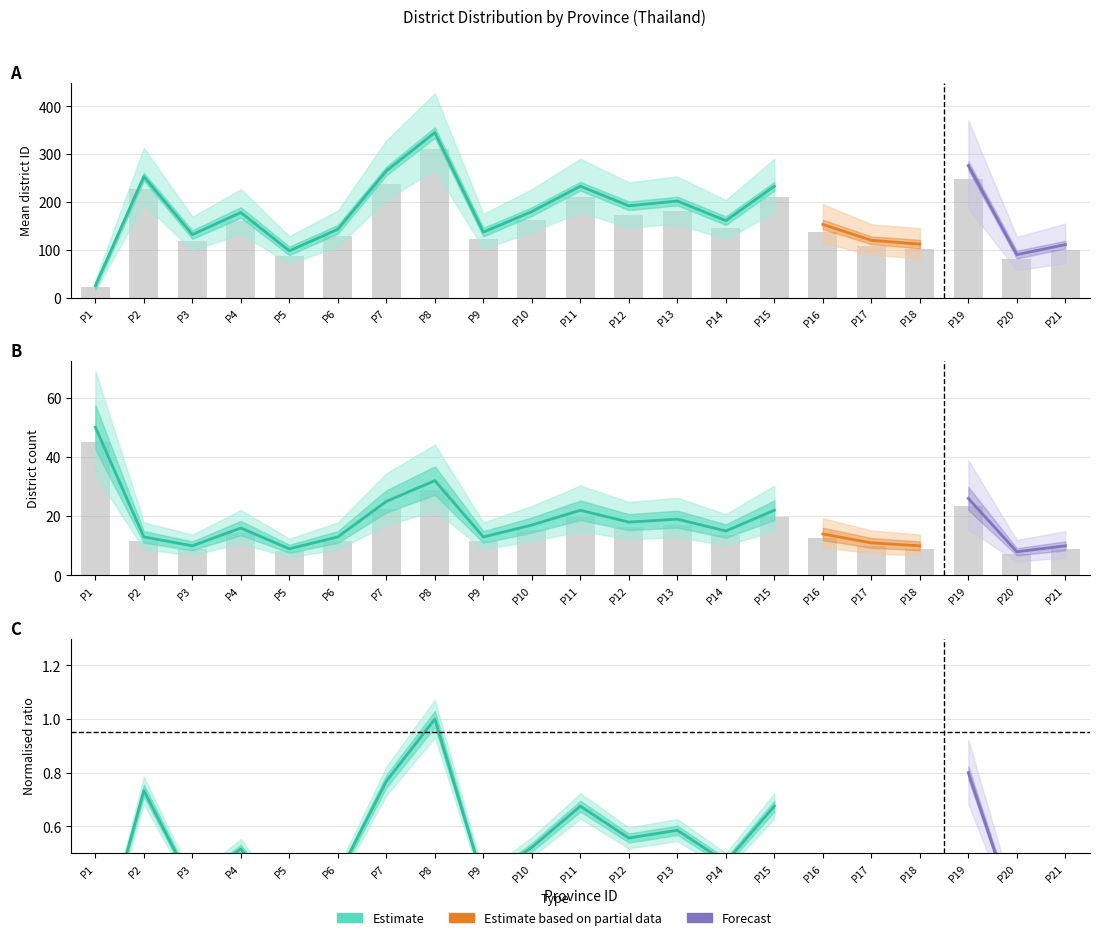

Where does the district_count series first go above 13?

P1